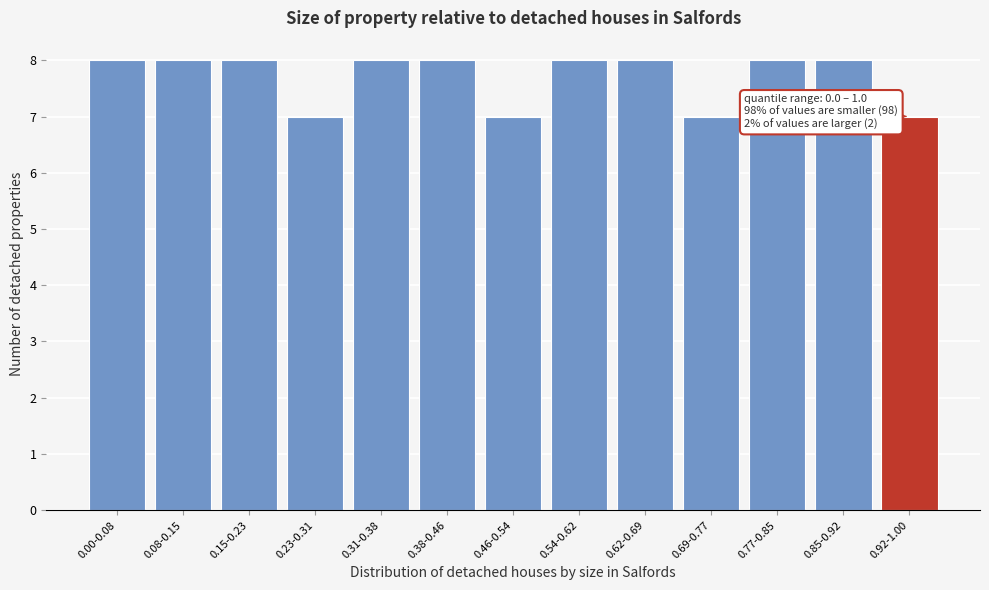

Reading right to left, list all the values displayed in this chart.

7	8	8	7	8	8	7	8	8	7	8	8	8